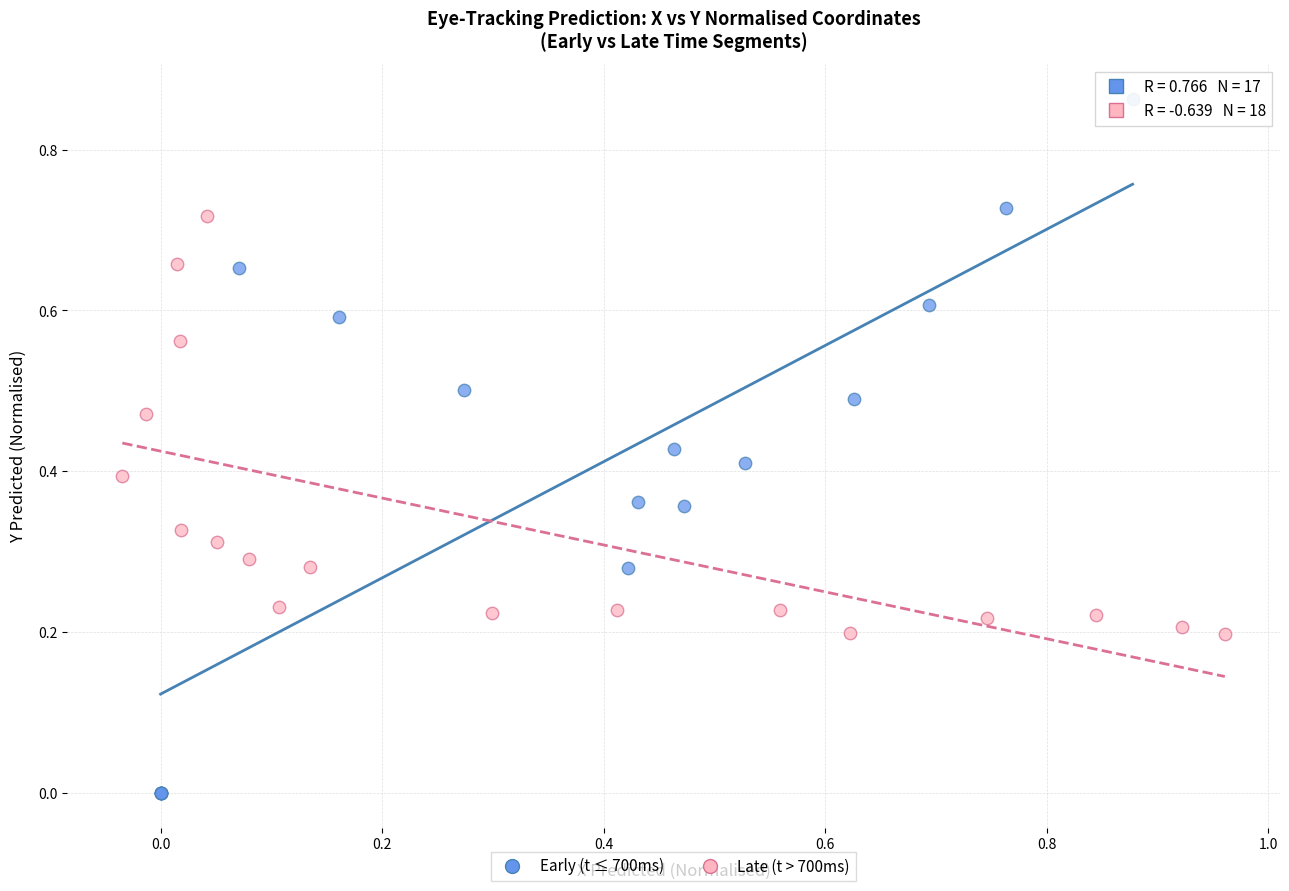

What are all the series names shown in the legend?

Early (t ≤ 700ms), Late (t > 700ms)